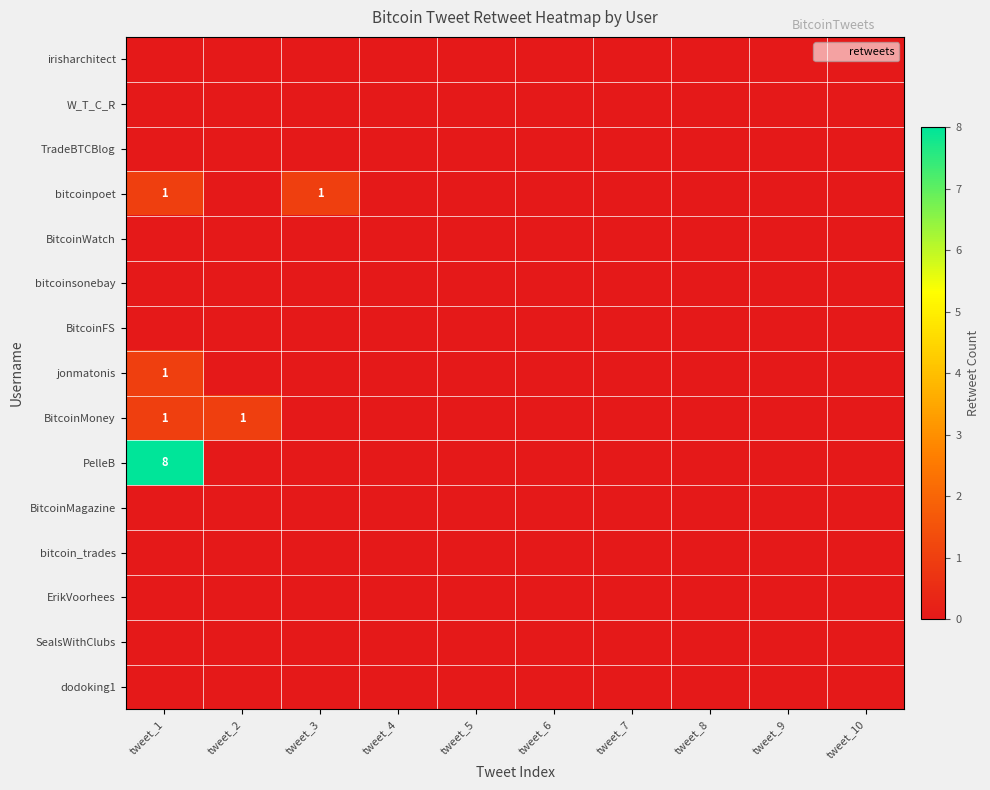

Which series has the largest range (max minus min)?

PelleB